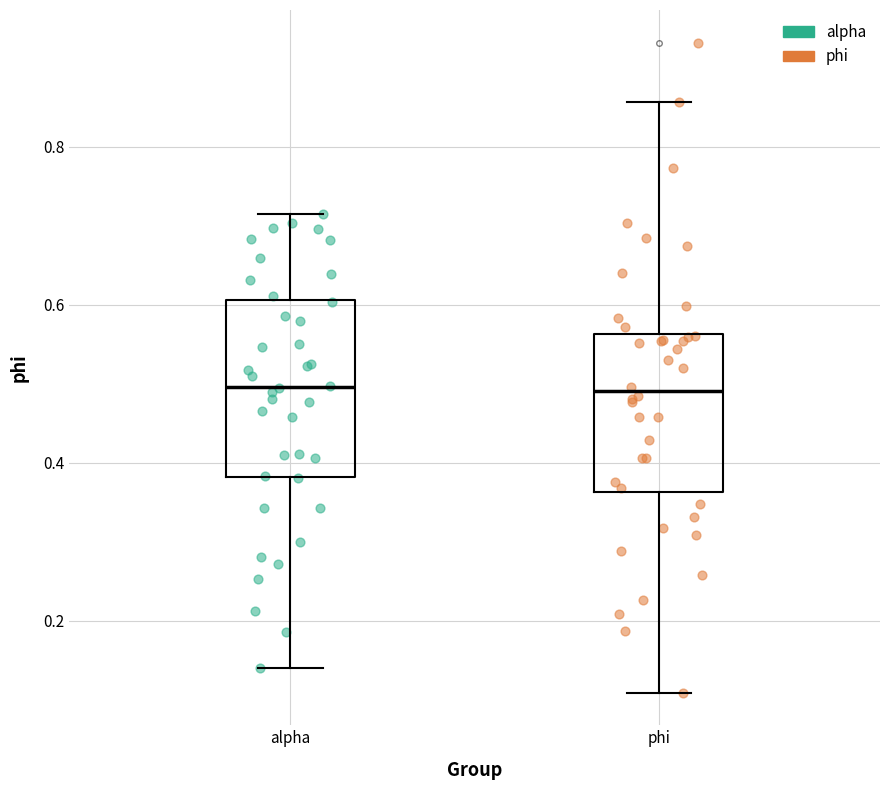

Reading left to right, read every box against the y-axis: the position of its median line, the range the box covers, and the ends of its whiskers. The values are not printed on the chart, so give them approximately, as read against the axis.

alpha: median 0.50, box 0.38 to 0.60, whiskers 0.14 to 0.72
phi: median 0.50, box 0.36 to 0.56, whiskers 0.10 to 0.86